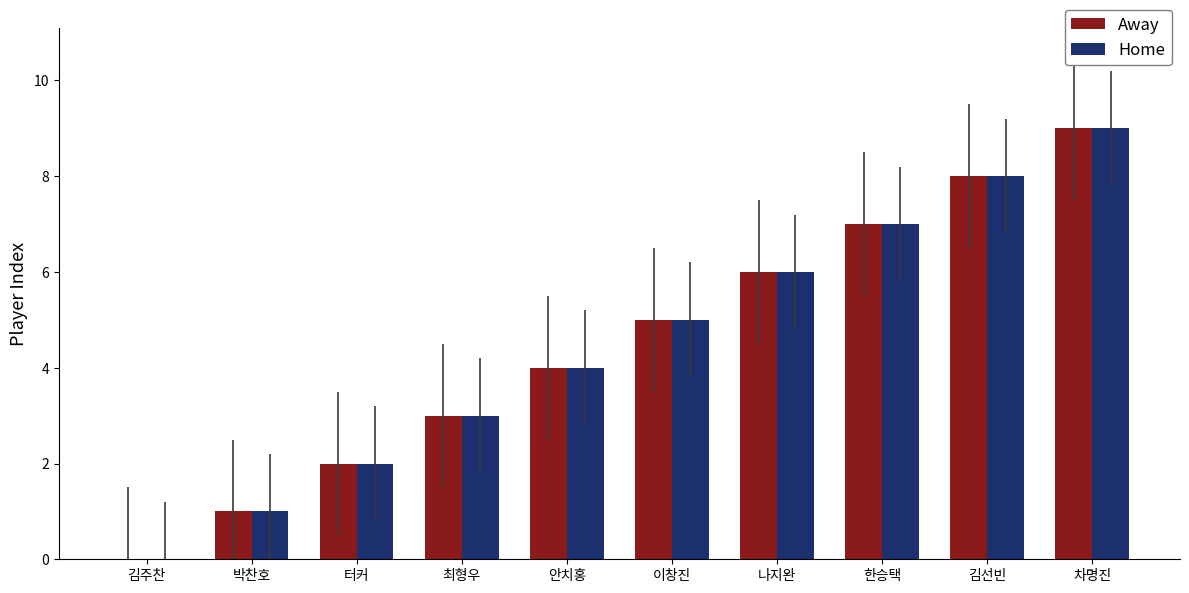

What is the approximate value of Away at 한승택?

7